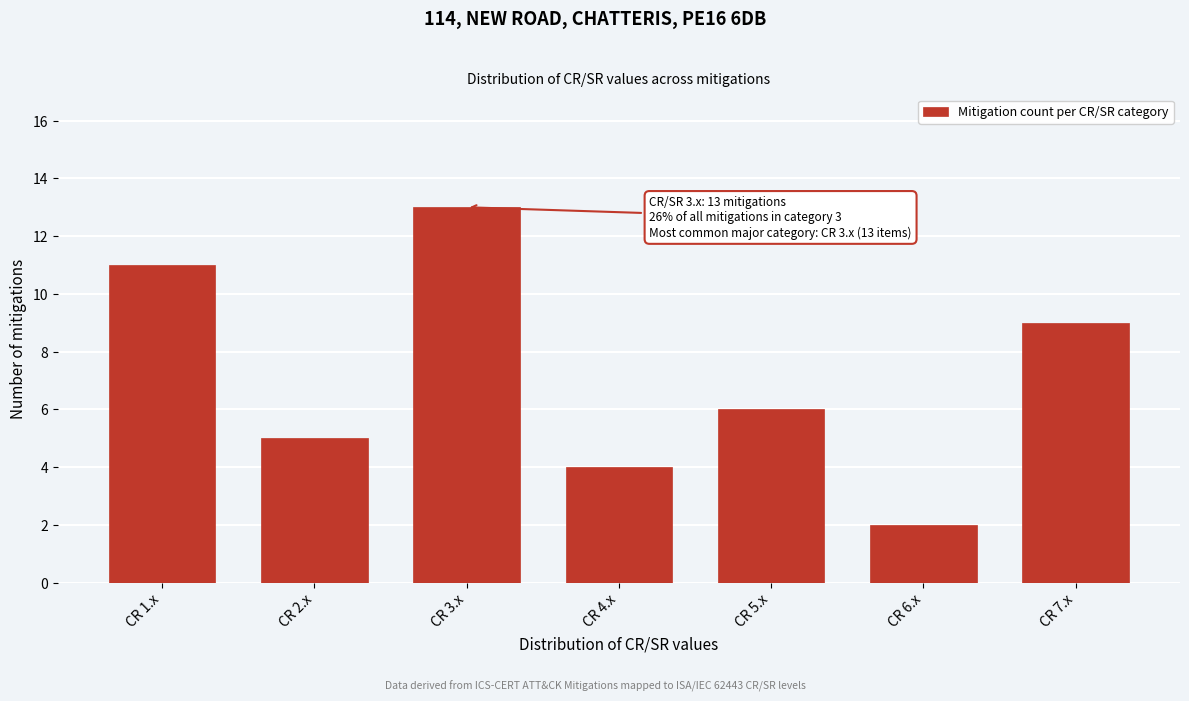

Reading left to right, extract all data points from this chart.

11	5	13	4	6	2	9